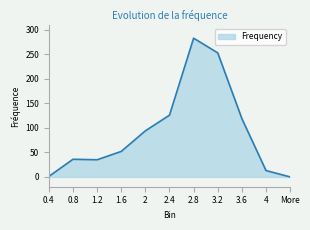

Does the chart display data point markers on the line(s)?

No